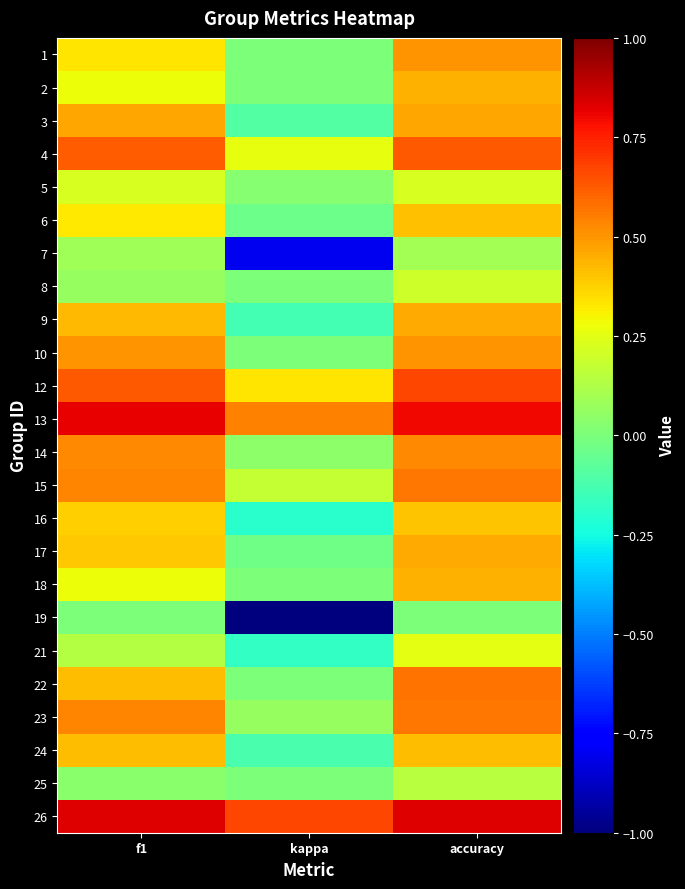

At how many categories does at least one series exceed 0?

3